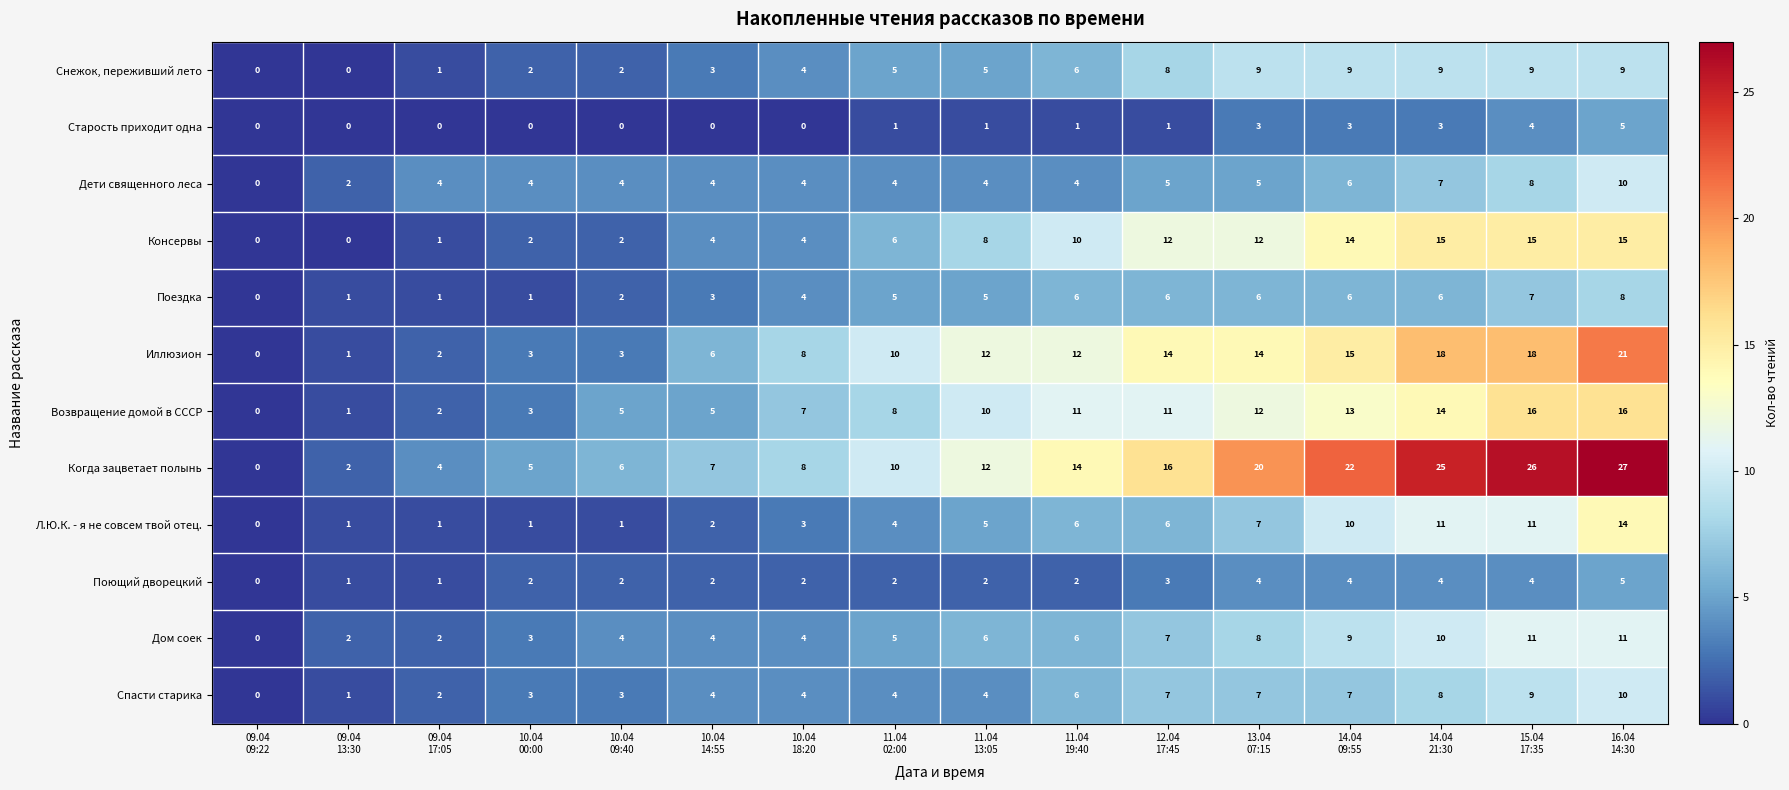

What is the sum of all Поющий дворецкий values?

40